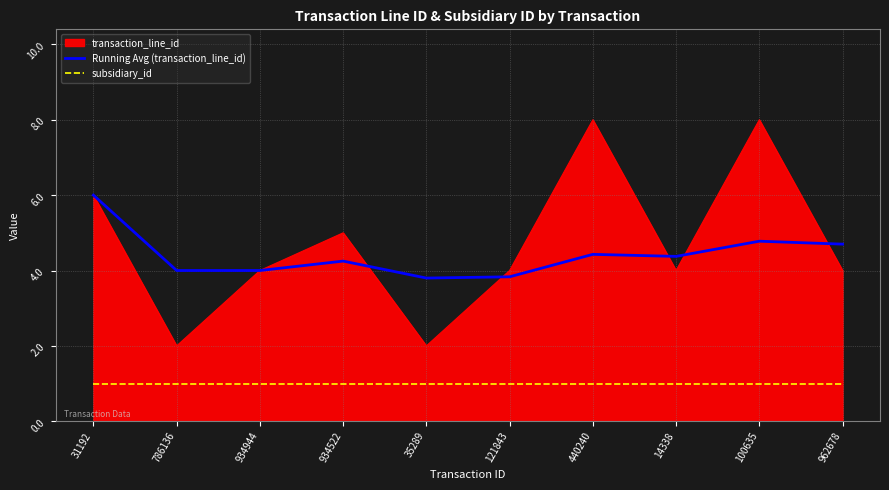

True or false: subsidiary_id and Running Avg (transaction_line_id) intersect in this chart.

False